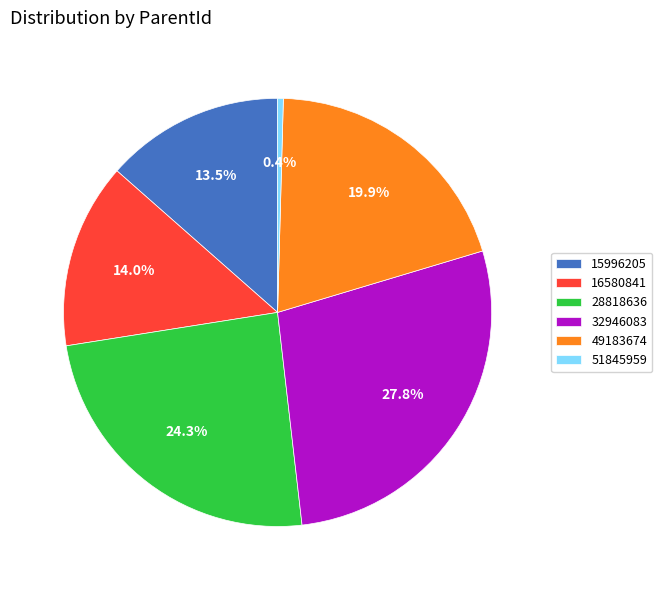

To the nearest percent, what is the average slice percentage?

17%